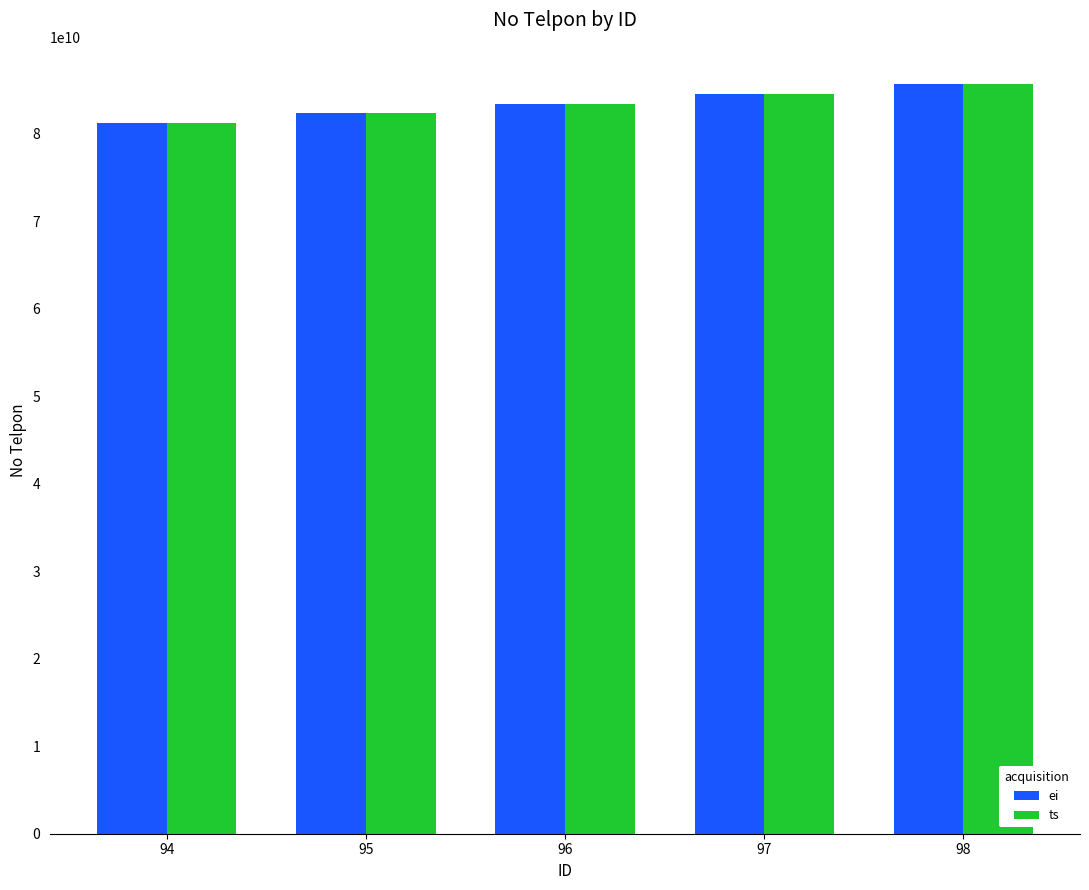

List the labels in order of ei value, smallest first.

94, 95, 96, 97, 98